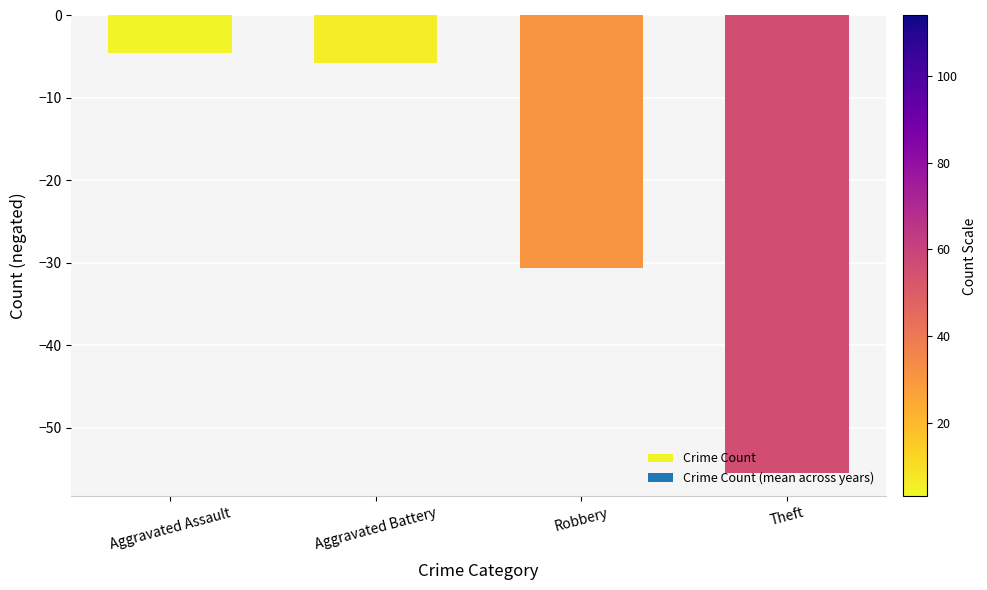

Where is the data nearest to the value -30?

Robbery